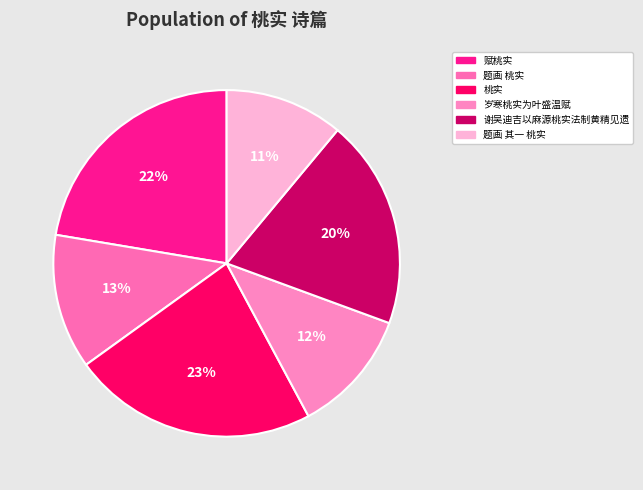

How many segments does this pie chart have?

6